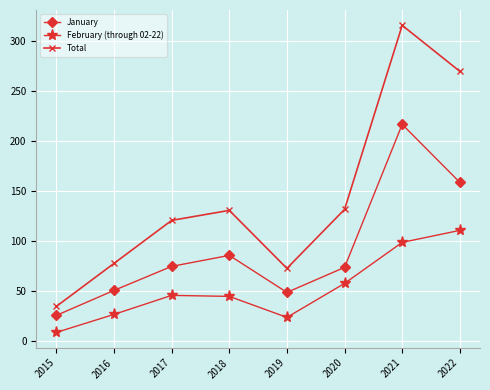

True or false: February (through 02-22) and Total intersect in this chart.

False